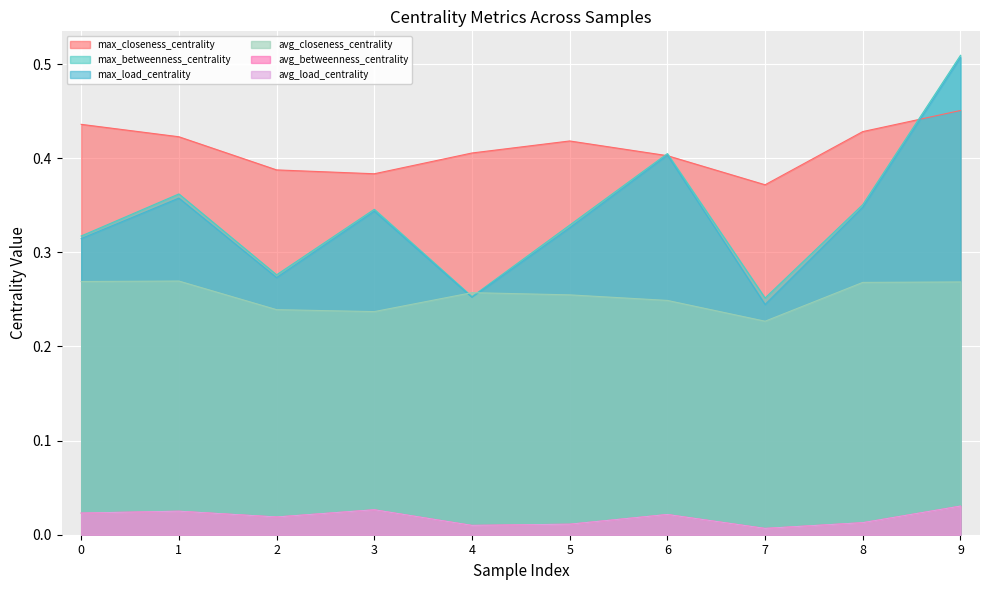

How many lines are shown in the chart?

6